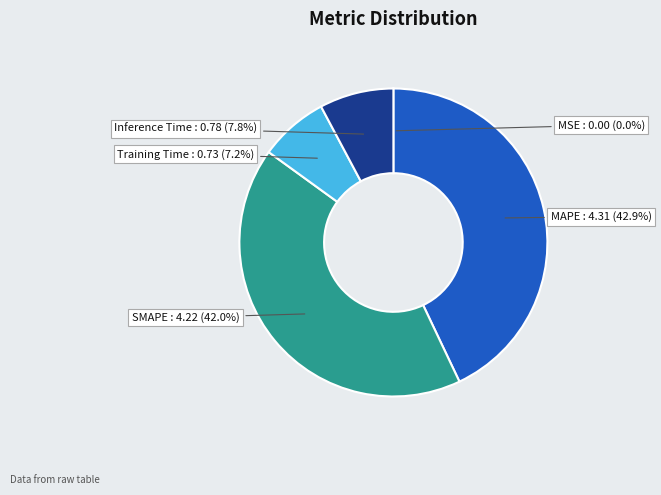

Does any single category account for the majority?

No